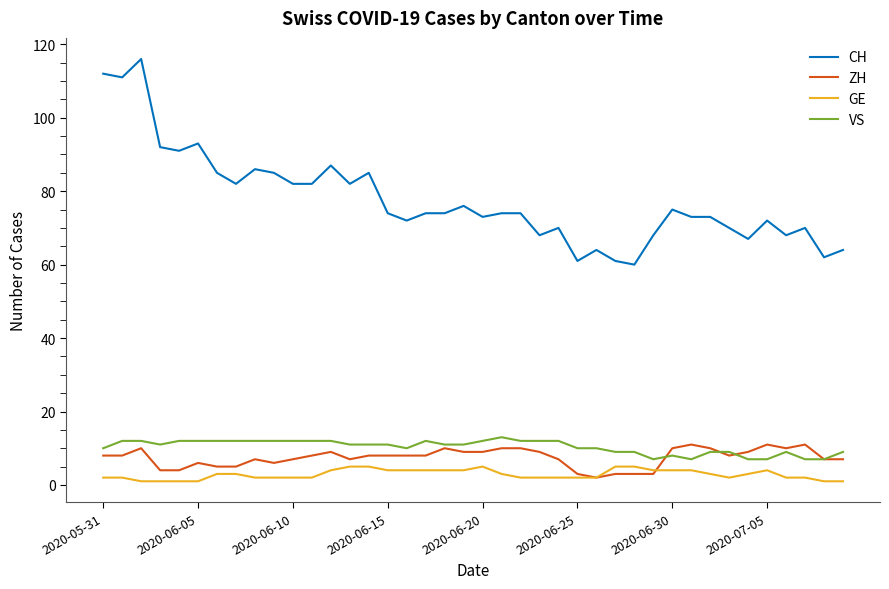

Which series has the widest spread of values?

CH